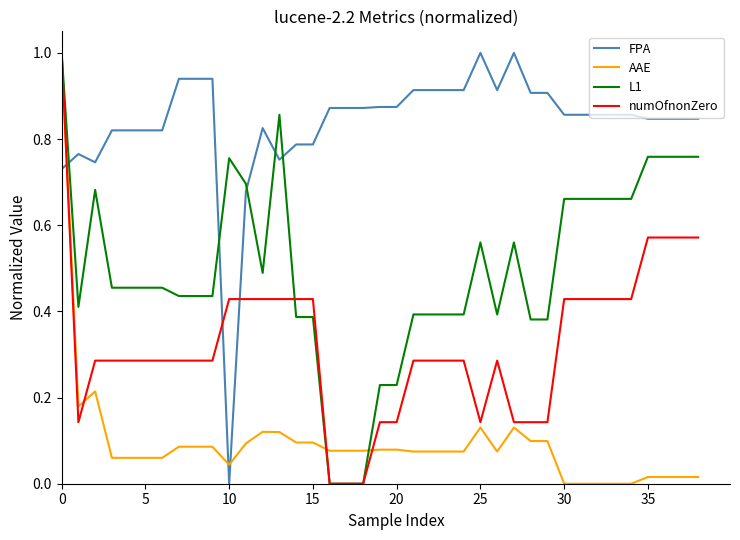

After their last crossing, which series has the higher values: FPA or AAE?

FPA